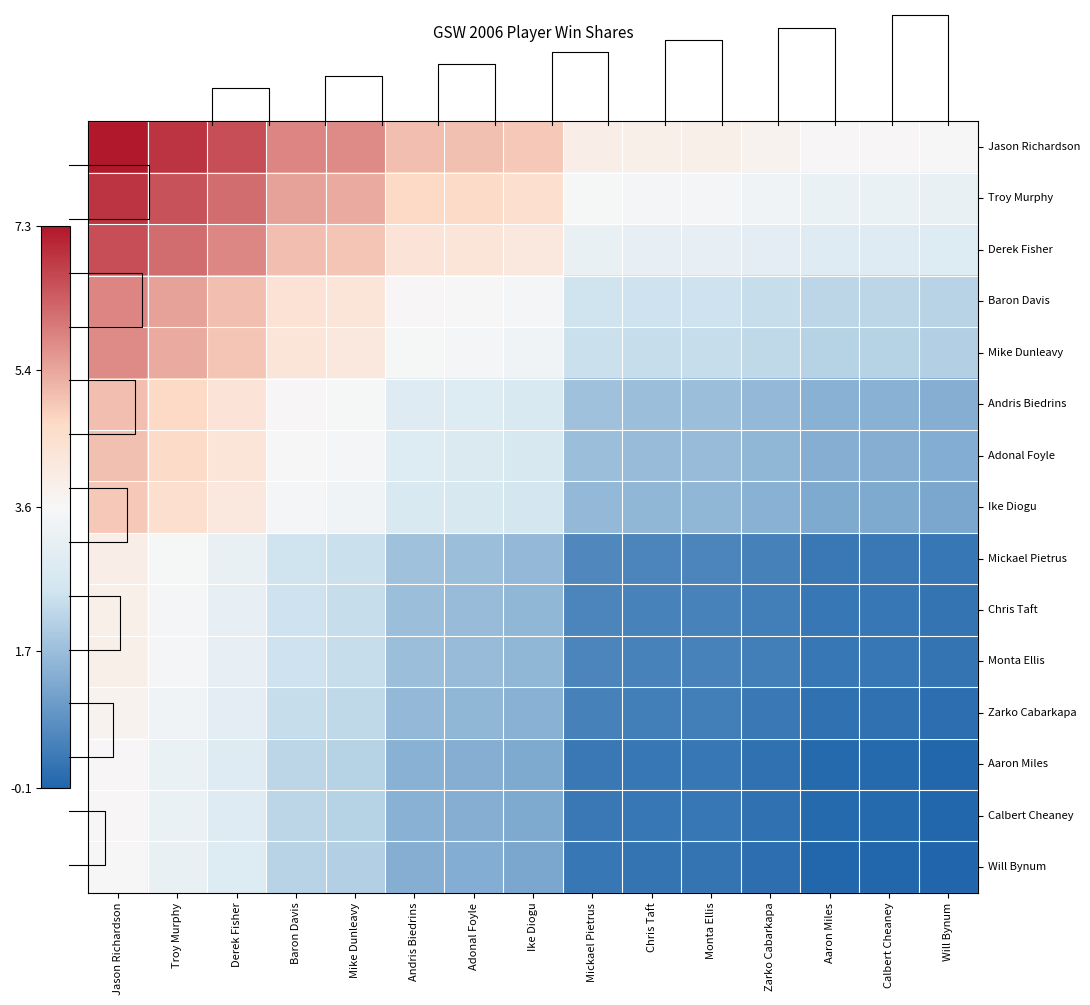

What is the difference between the highest and lowest values at Andris Biedrins?

3.7